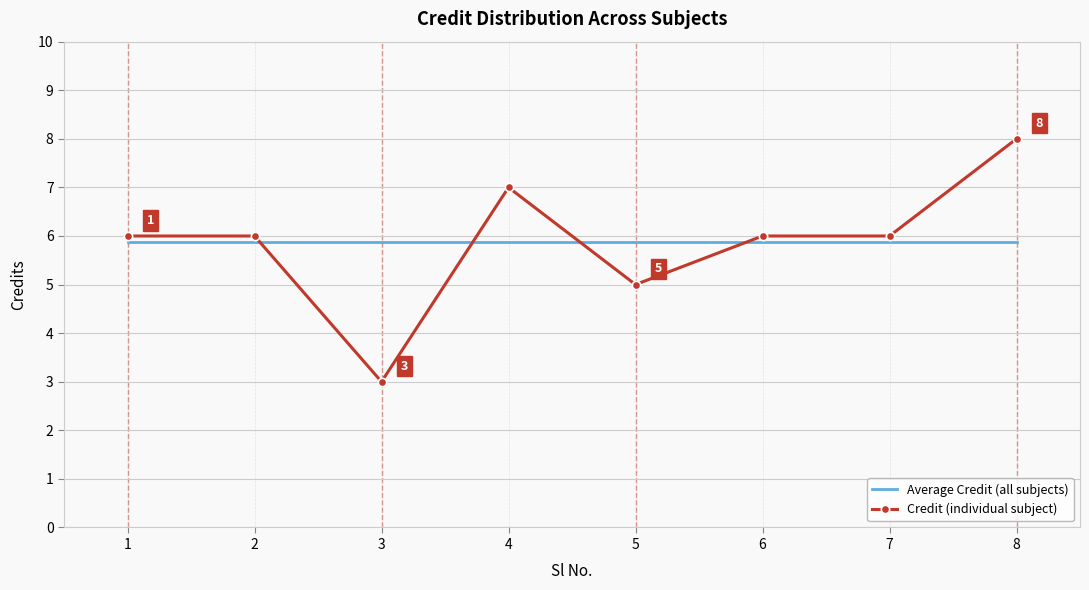

Where is Credit (individual subject) nearest to the value 5?

5